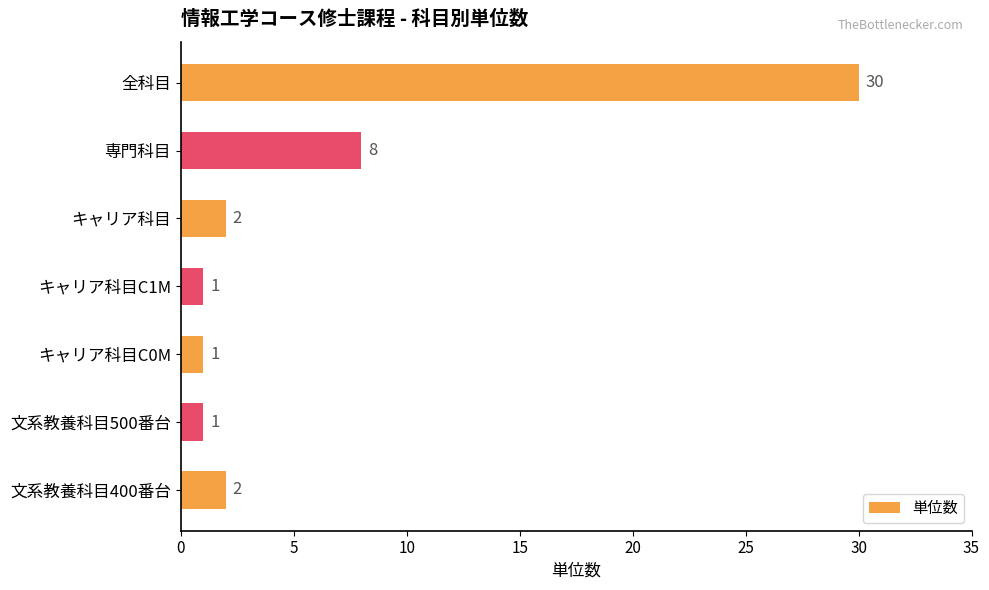

Which category has the highest value across all series?

全科目